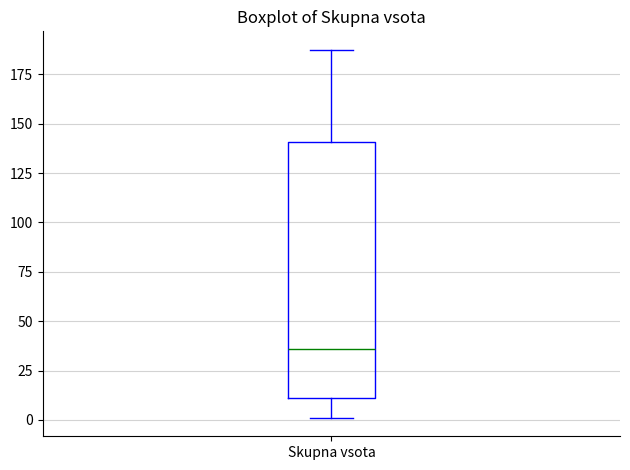

Read this box plot against the y-axis: the position of the median line, the range covered by the box, and the ends of both whiskers. The values are not printed on the chart, so give them approximately, as read against the axis.

median 35, box 10 to 140, whiskers 0 to 185